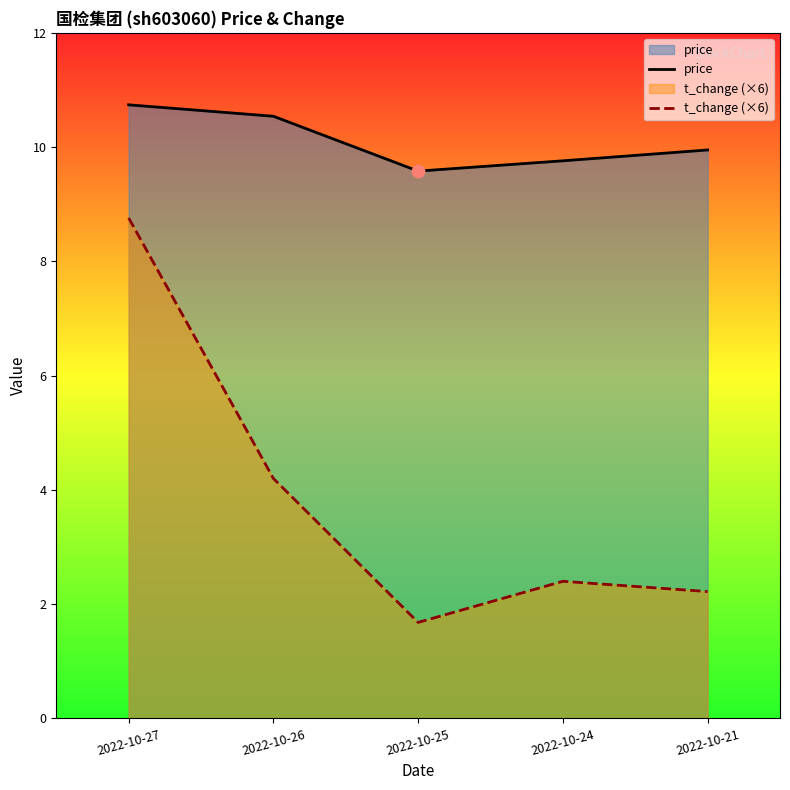

Which series contains the lowest Y value?

t_change (×6)